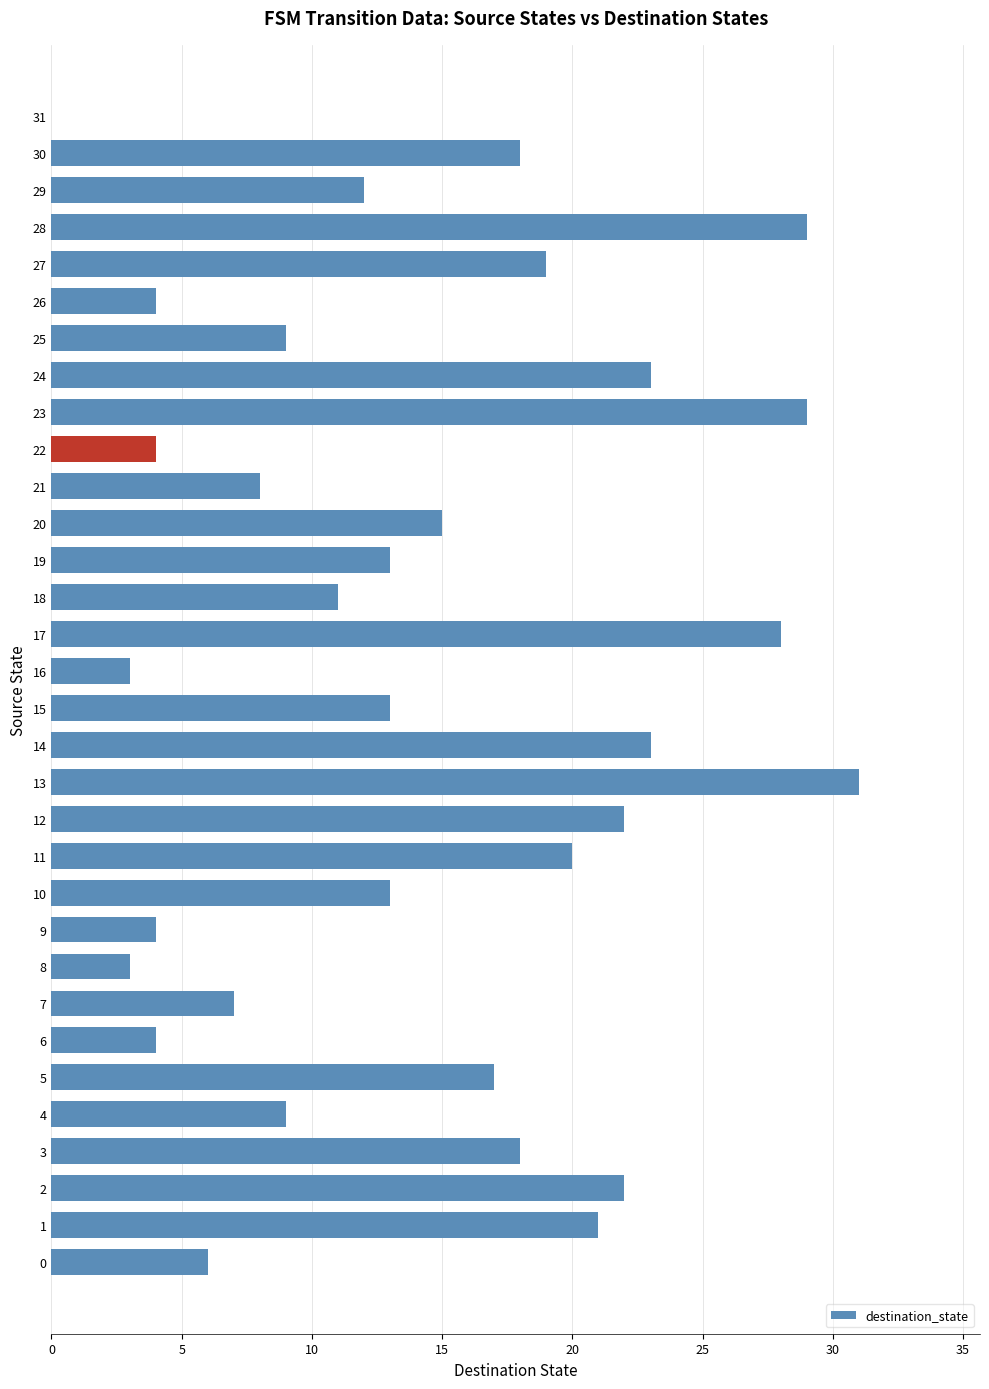

Count the number of categories in the chart.

32